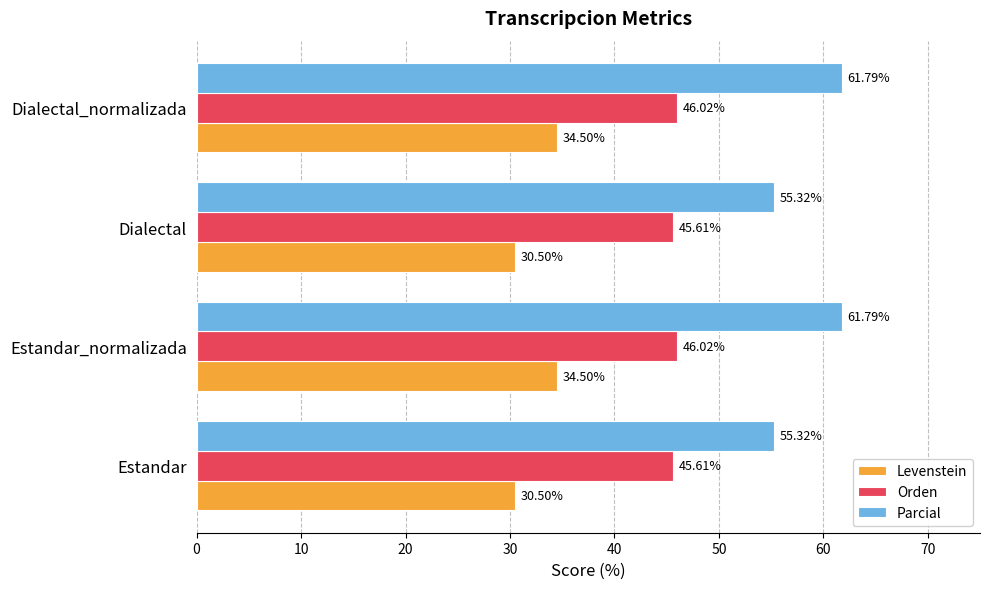

Which series has the largest total across all categories?

Parcial